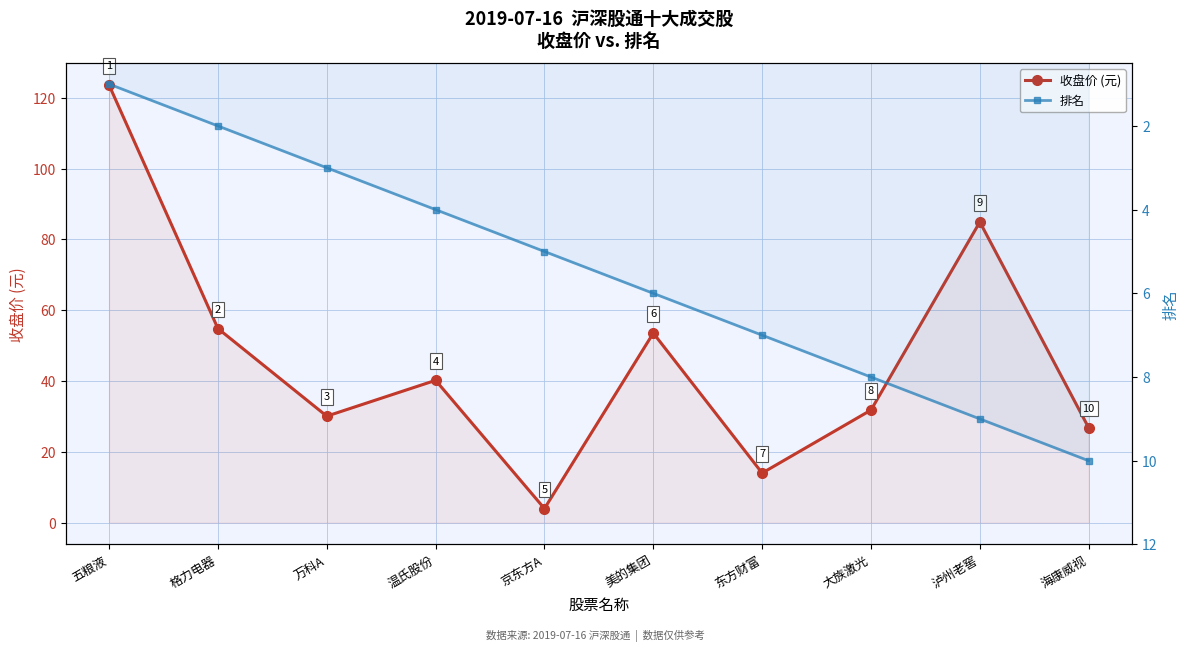

Which has a higher value, 东方财富 or 万科A?

万科A